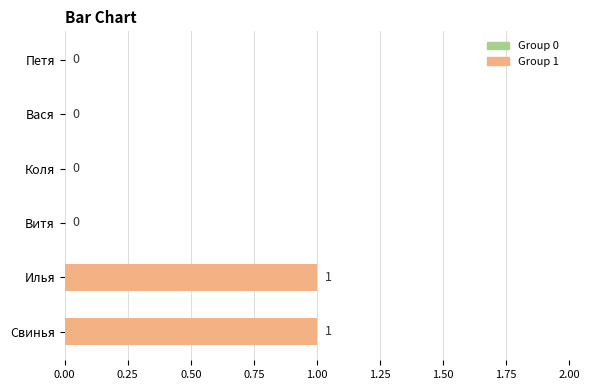

How many values are between 0 and 1?

6